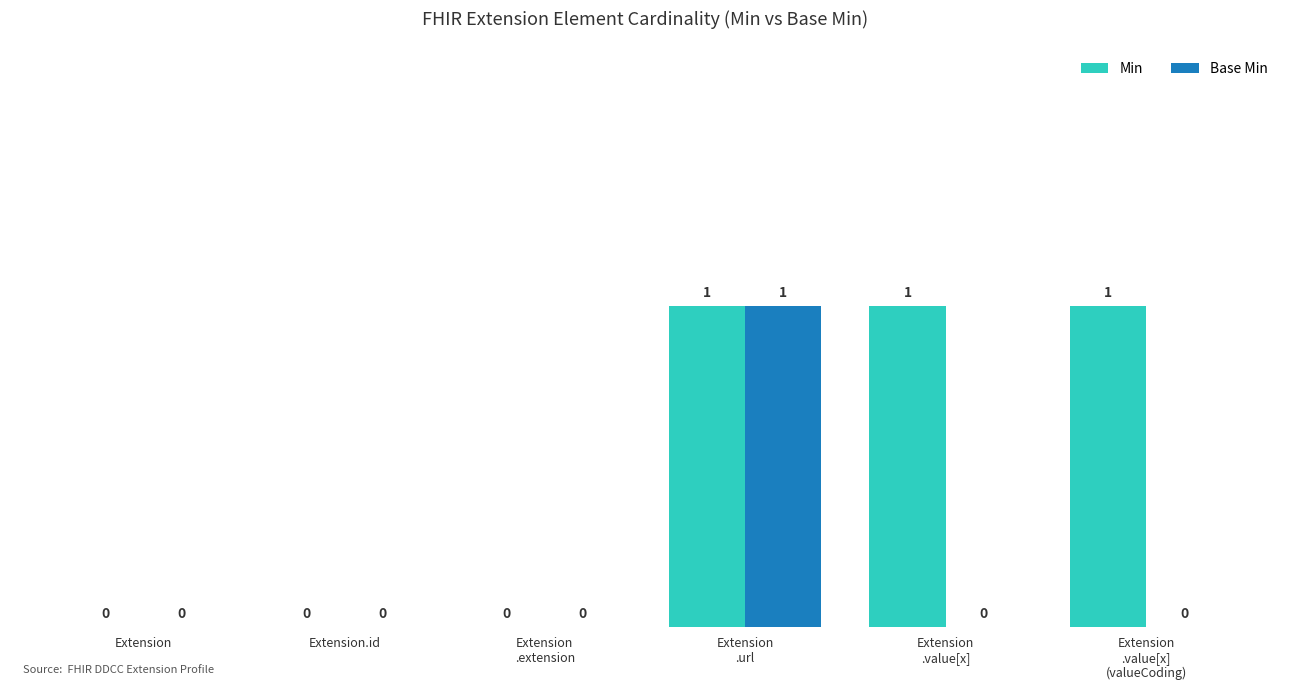

The Min series shows 1 at Extension. True or false?

False